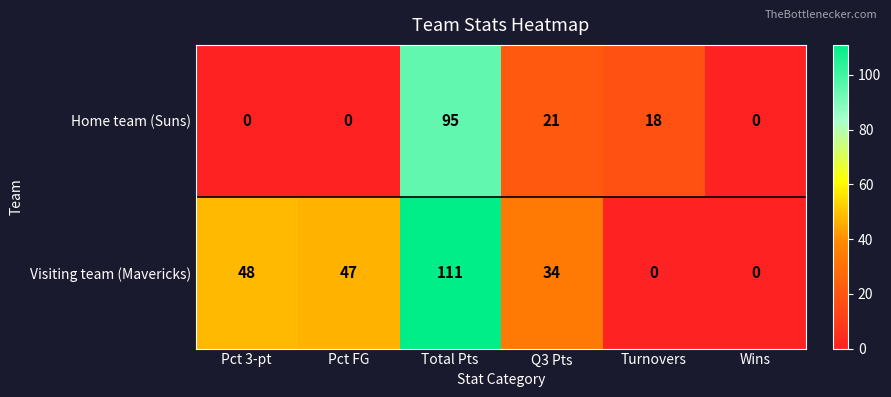

Reading right to left, what are all the values shown in this chart?

Home team (Suns): Wins=0	Turnovers=18	Q3 Pts=21	Total Pts=95	Pct FG=0	Pct 3-pt=0
Visiting team (Mavericks): Wins=0	Turnovers=0	Q3 Pts=34	Total Pts=111	Pct FG=47	Pct 3-pt=48